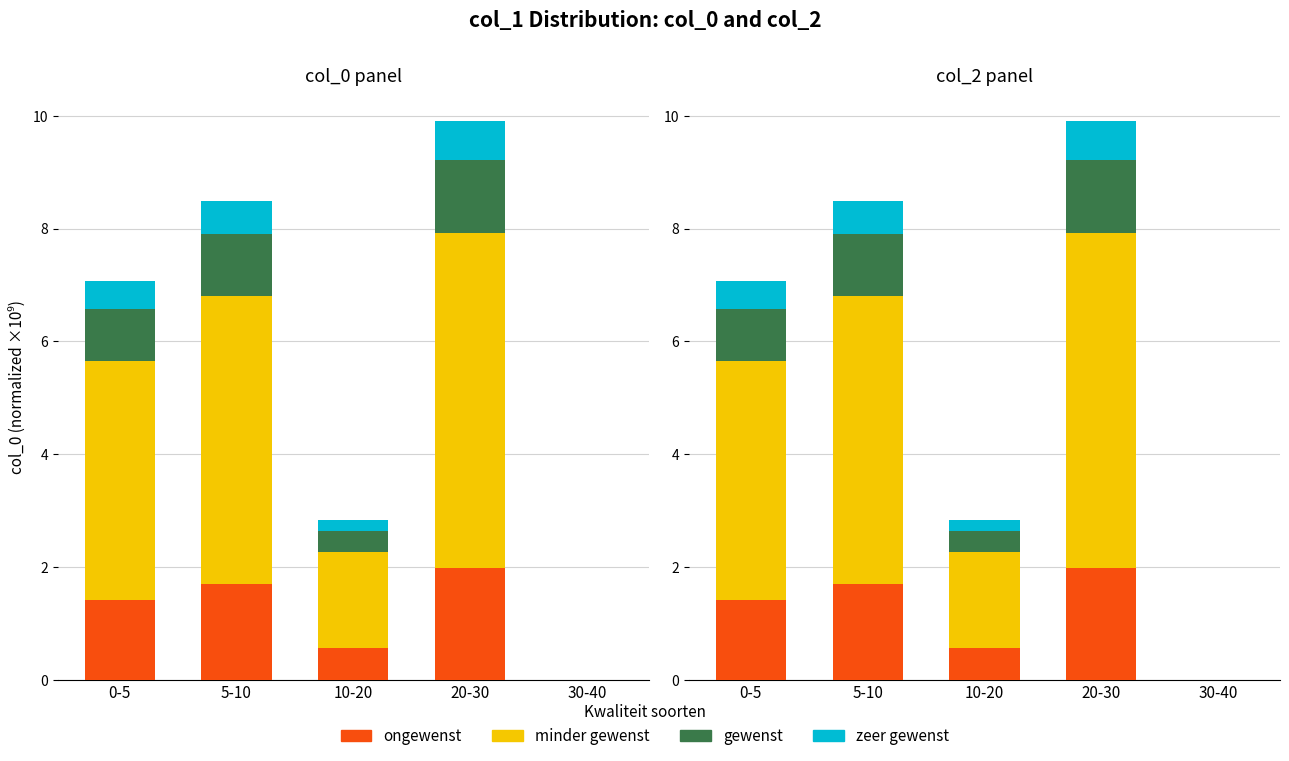

The value of ongewenst at 20-30 is 0.9. True or false?

False